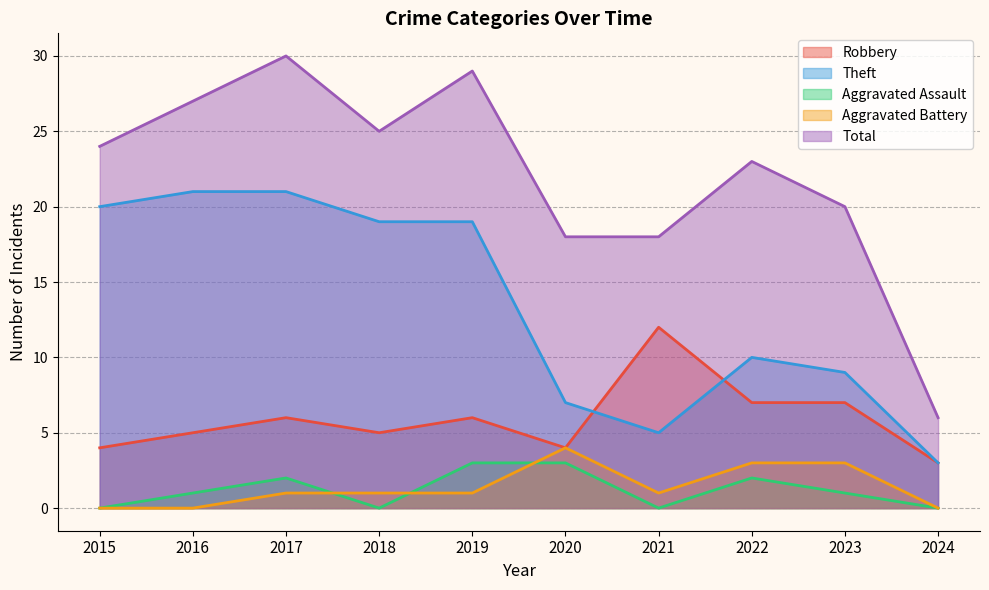

Which label corresponds to the largest value in the chart?

2017